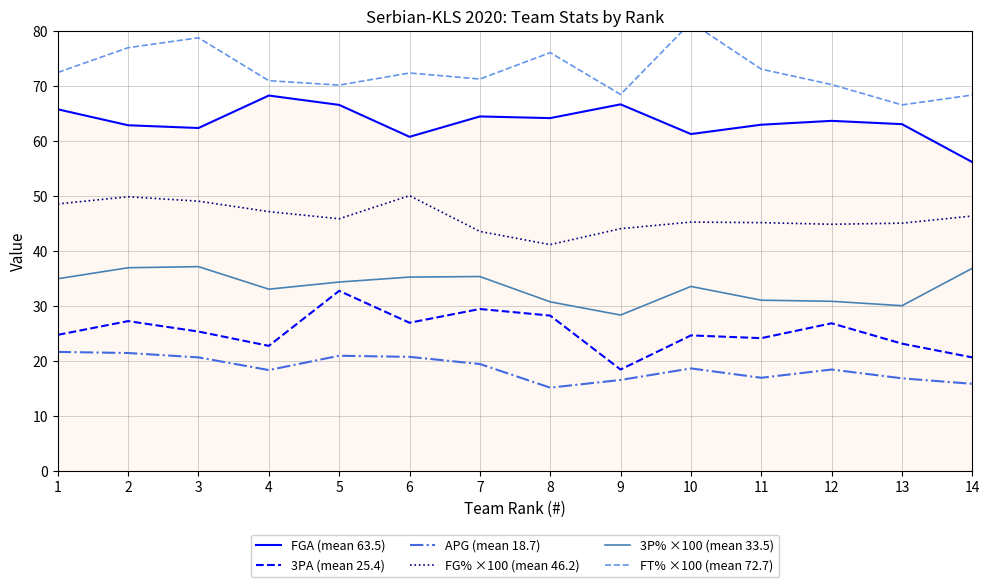

How many categories are shown in the chart?

14